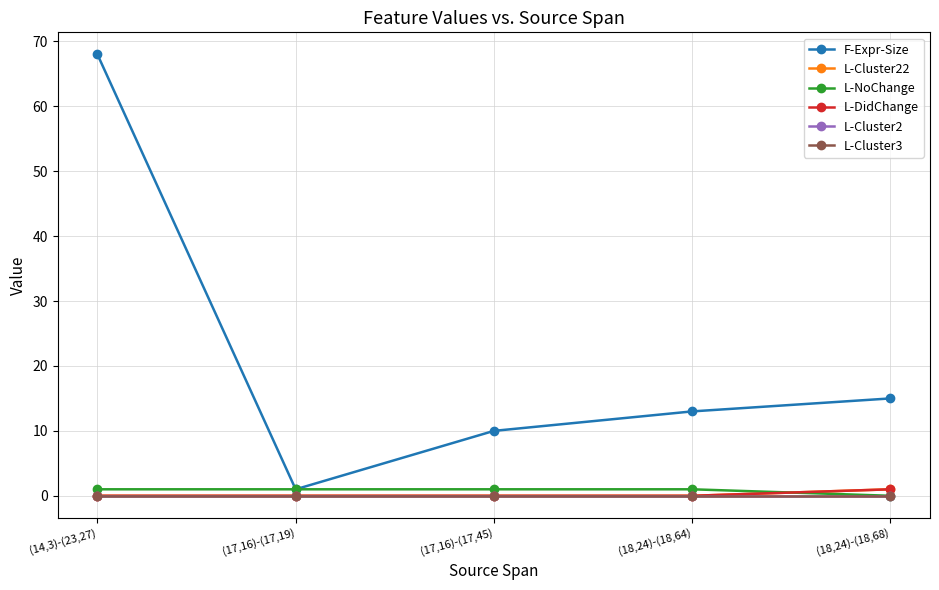

Reading right to left, list all the values displayed in this chart.

F-Expr-Size: (18,24)-(18,68)=15	(18,24)-(18,64)=13	(17,16)-(17,45)=10	(17,16)-(17,19)=1	(14,3)-(23,27)=68
L-Cluster22: (18,24)-(18,68)=1	(18,24)-(18,64)=0	(17,16)-(17,45)=0	(17,16)-(17,19)=0	(14,3)-(23,27)=0
L-NoChange: (18,24)-(18,68)=0	(18,24)-(18,64)=1	(17,16)-(17,45)=1	(17,16)-(17,19)=1	(14,3)-(23,27)=1
L-DidChange: (18,24)-(18,68)=1	(18,24)-(18,64)=0	(17,16)-(17,45)=0	(17,16)-(17,19)=0	(14,3)-(23,27)=0
L-Cluster2: (18,24)-(18,68)=0	(18,24)-(18,64)=0	(17,16)-(17,45)=0	(17,16)-(17,19)=0	(14,3)-(23,27)=0
L-Cluster3: (18,24)-(18,68)=0	(18,24)-(18,64)=0	(17,16)-(17,45)=0	(17,16)-(17,19)=0	(14,3)-(23,27)=0